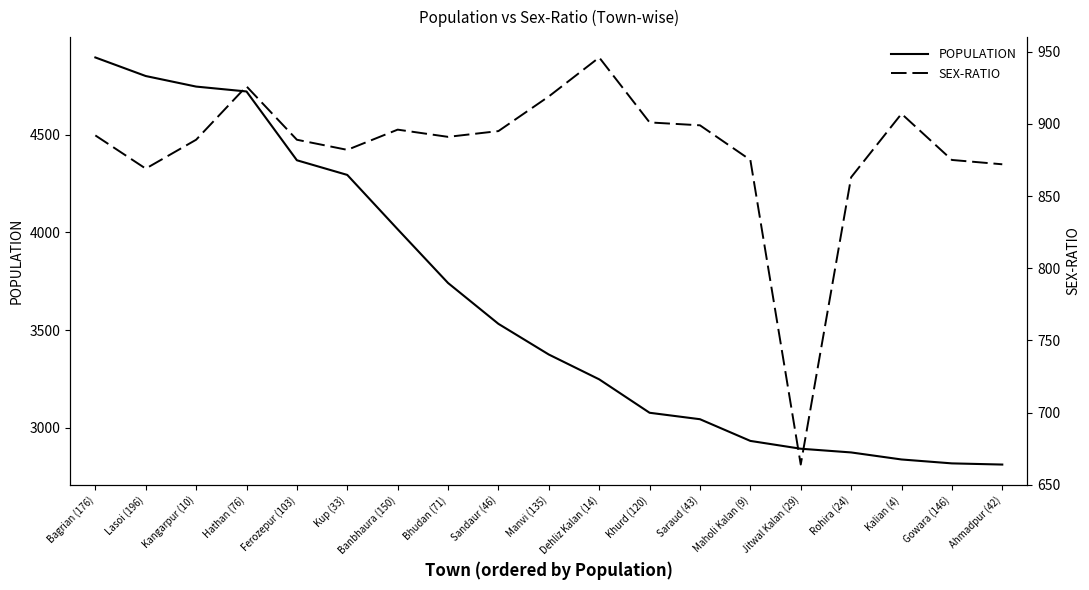

Is the value of SEX-RATIO at Rohira (24) greater than the value of POPULATION at Saraud (43)?

No